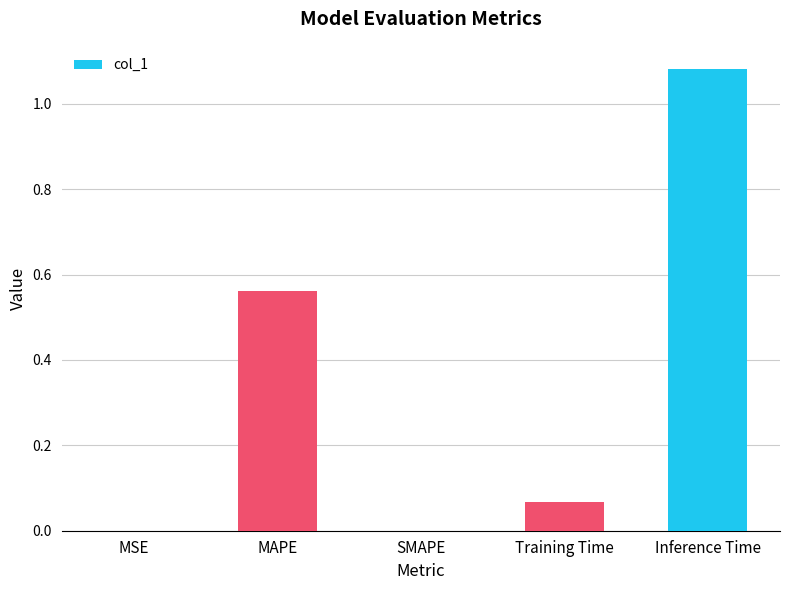

What is the change in value from MSE to Training Time?

+0.1